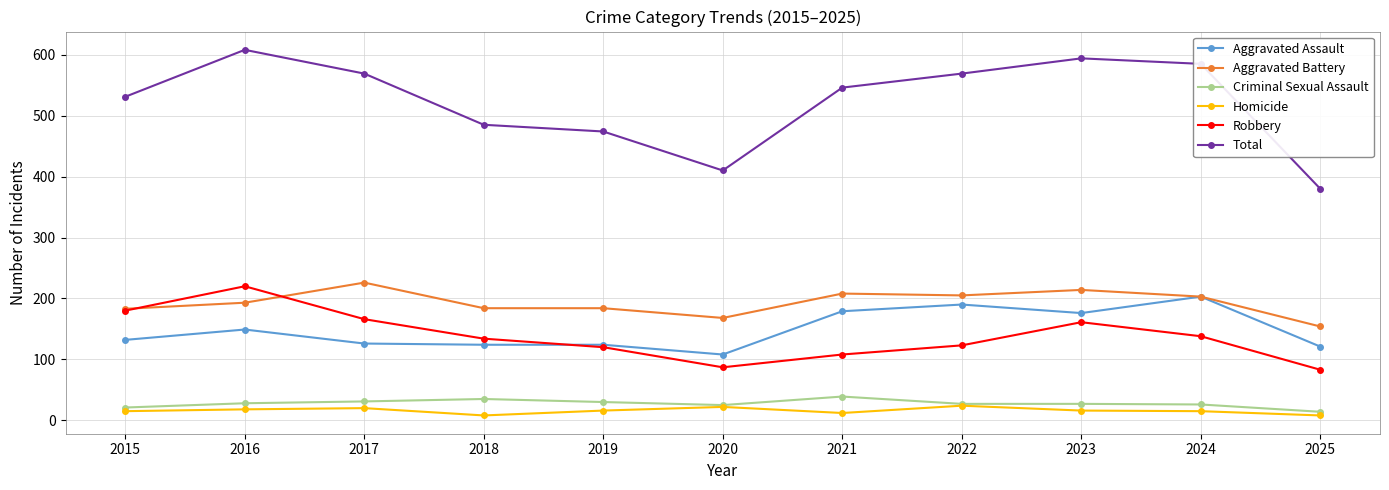

At which label does Aggravated Battery reach its minimum?

2025